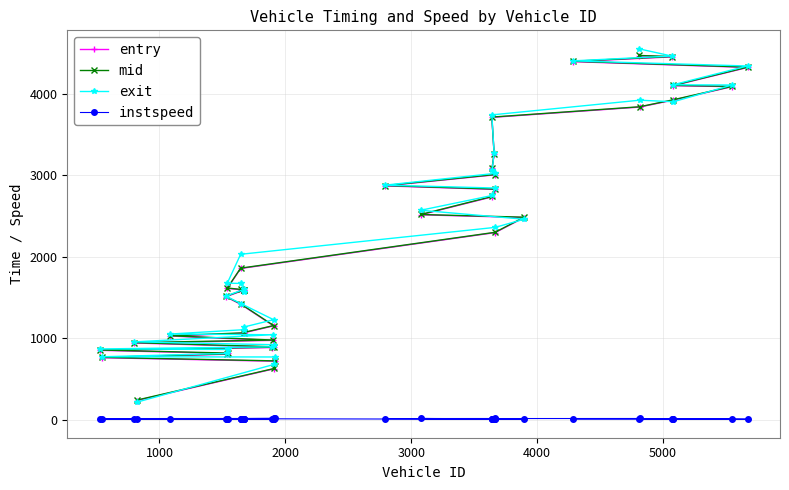

How many categories are shown in the chart?

40